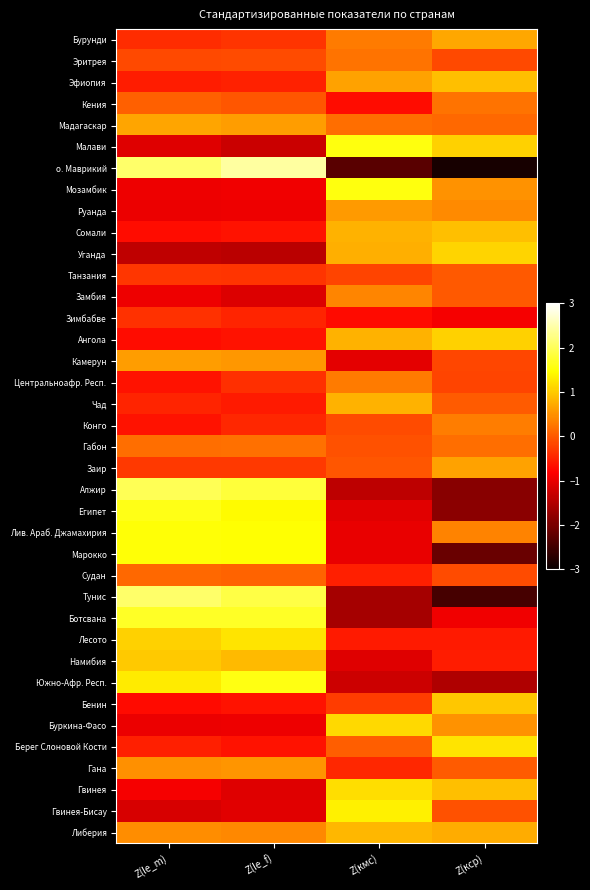

Reading left to right, transcribe all the data shown in this chart.

Бурунди: Z(le_m)=-0.4	Z(le_f)=-0.3	Z(кмс)=0.3	Z(кср)=0.7
Эритрея: Z(le_m)=-0.2	Z(le_f)=-0.1	Z(кмс)=0.2	Z(кср)=-0.1
Эфиопия: Z(le_m)=-0.6	Z(le_f)=-0.5	Z(кмс)=0.6	Z(кср)=0.9
Кения: Z(le_m)=0.1	Z(le_f)=-0.0	Z(кмс)=-0.7	Z(кср)=0.2
Мадагаскар: Z(le_m)=0.7	Z(le_f)=0.6	Z(кмс)=0.2	Z(кср)=0.1
Малави: Z(le_m)=-1.1	Z(le_f)=-1.3	Z(кмс)=1.6	Z(кср)=1.1
о. Маврикий: Z(le_m)=2.1	Z(le_f)=2.4	Z(кмс)=-2.3	Z(кср)=-2.9
Мозамбик: Z(le_m)=-1.0	Z(le_f)=-0.9	Z(кмс)=1.6	Z(кср)=0.5
Руанда: Z(le_m)=-1.0	Z(le_f)=-1.0	Z(кмс)=0.6	Z(кср)=0.4
Сомали: Z(le_m)=-0.7	Z(le_f)=-0.6	Z(кмс)=0.8	Z(кср)=0.9
Уганда: Z(le_m)=-1.4	Z(le_f)=-1.4	Z(кмс)=0.8	Z(кср)=1.1
Танзания: Z(le_m)=-0.3	Z(le_f)=-0.3	Z(кмс)=-0.2	Z(кср)=-0.0
Замбия: Z(le_m)=-1.0	Z(le_f)=-1.1	Z(кмс)=0.4	Z(кср)=-0.0
Зимбабве: Z(le_m)=-0.4	Z(le_f)=-0.5	Z(кмс)=-0.7	Z(кср)=-0.9
Ангола: Z(le_m)=-0.7	Z(le_f)=-0.6	Z(кмс)=0.8	Z(кср)=1.1
Камерун: Z(le_m)=0.6	Z(le_f)=0.5	Z(кмс)=-1.0	Z(кср)=-0.2
Центральноафр. Респ.: Z(le_m)=-0.6	Z(le_f)=-0.4	Z(кмс)=0.3	Z(кср)=-0.2
Чад: Z(le_m)=-0.5	Z(le_f)=-0.6	Z(кмс)=0.8	Z(кср)=0.0
Конго: Z(le_m)=-0.6	Z(le_f)=-0.5	Z(кмс)=-0.1	Z(кср)=0.3
Габон: Z(le_m)=0.2	Z(le_f)=0.2	Z(кмс)=-0.1	Z(кср)=0.2
Заир: Z(le_m)=-0.3	Z(le_f)=-0.3	Z(кмс)=-0.0	Z(кср)=0.7
Алжир: Z(le_m)=2.0	Z(le_f)=1.8	Z(кмс)=-1.4	Z(кср)=-1.9
Египет: Z(le_m)=1.6	Z(le_f)=1.5	Z(кмс)=-1.1	Z(кср)=-1.8
Лив. Араб. Джамахирия: Z(le_m)=1.5	Z(le_f)=1.5	Z(кмс)=-1.0	Z(кср)=0.4
Марокко: Z(le_m)=1.5	Z(le_f)=1.5	Z(кмс)=-1.0	Z(кср)=-2.1
Судан: Z(le_m)=0.1	Z(le_f)=0.1	Z(кмс)=-0.5	Z(кср)=-0.1
Тунис: Z(le_m)=2.1	Z(le_f)=1.9	Z(кмс)=-1.6	Z(кср)=-2.5
Ботсвана: Z(le_m)=1.7	Z(le_f)=1.7	Z(кмс)=-1.6	Z(кср)=-0.9
Лесото: Z(le_m)=1.1	Z(le_f)=1.2	Z(кмс)=-0.6	Z(кср)=-0.6
Намибия: Z(le_m)=1.0	Z(le_f)=0.9	Z(кмс)=-1.1	Z(кср)=-0.5
Южно-Афр. Респ.: Z(le_m)=1.3	Z(le_f)=1.6	Z(кмс)=-1.3	Z(кср)=-1.5
Бенин: Z(le_m)=-0.7	Z(le_f)=-0.6	Z(кмс)=-0.3	Z(кср)=1.0
Буркина-Фасо: Z(le_m)=-1.0	Z(le_f)=-0.9	Z(кмс)=1.1	Z(кср)=0.5
Берег Слоновой Кости: Z(le_m)=-0.5	Z(le_f)=-0.6	Z(кмс)=0.0	Z(кср)=1.2
Гана: Z(le_m)=0.5	Z(le_f)=0.5	Z(кмс)=-0.5	Z(кср)=0.0
Гвинея: Z(le_m)=-0.9	Z(le_f)=-1.1	Z(кмс)=1.2	Z(кср)=0.9
Гвинея-Бисау: Z(le_m)=-1.2	Z(le_f)=-1.1	Z(кмс)=1.3	Z(кср)=-0.1
Либерия: Z(le_m)=0.5	Z(le_f)=0.4	Z(кмс)=0.8	Z(кср)=0.7